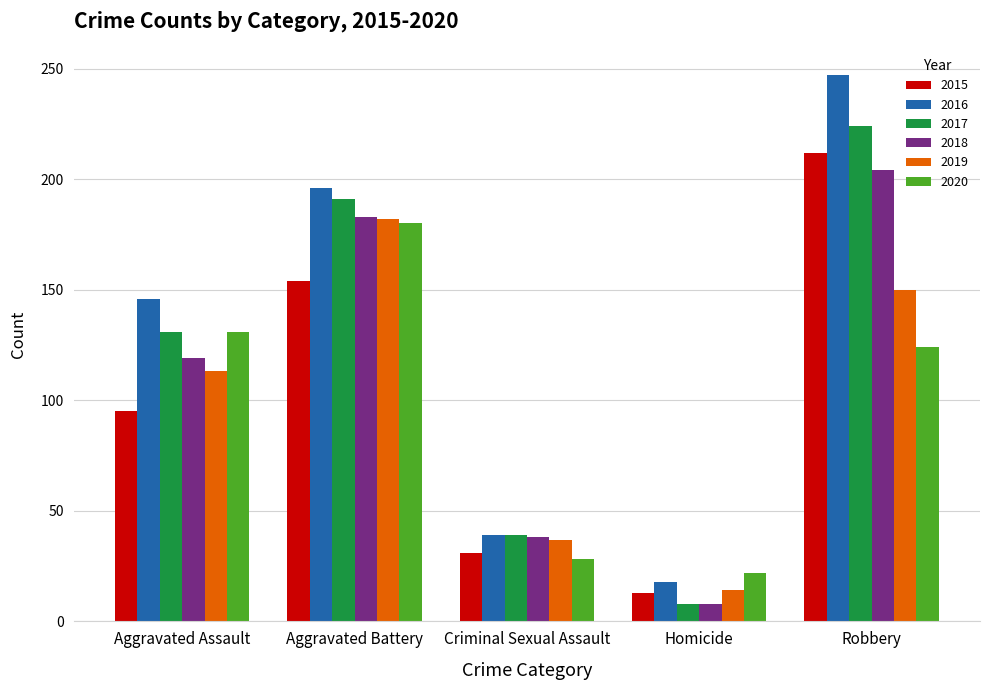

What is the greatest value displayed?

247